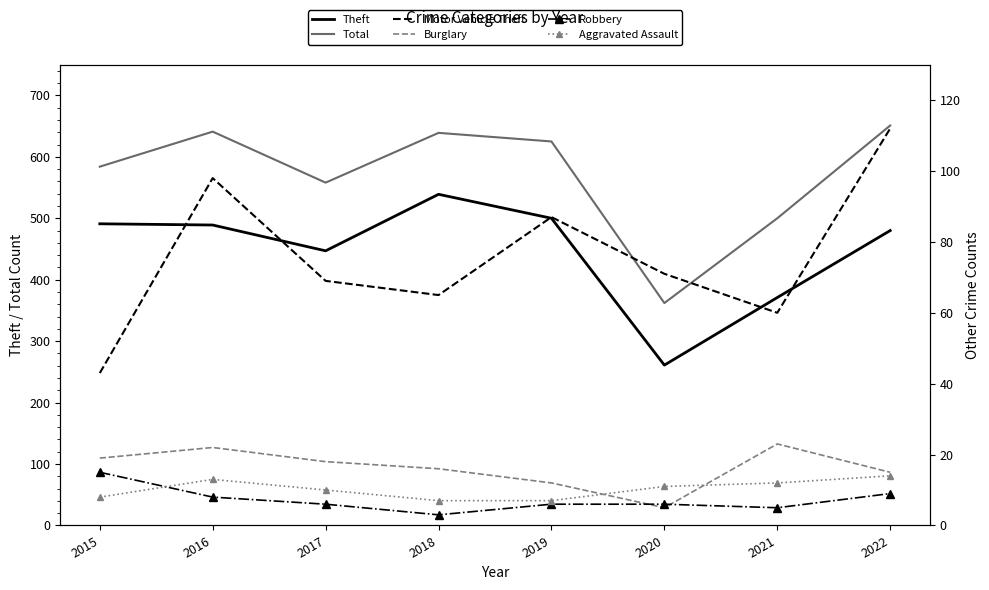

What is the greatest value displayed?

651